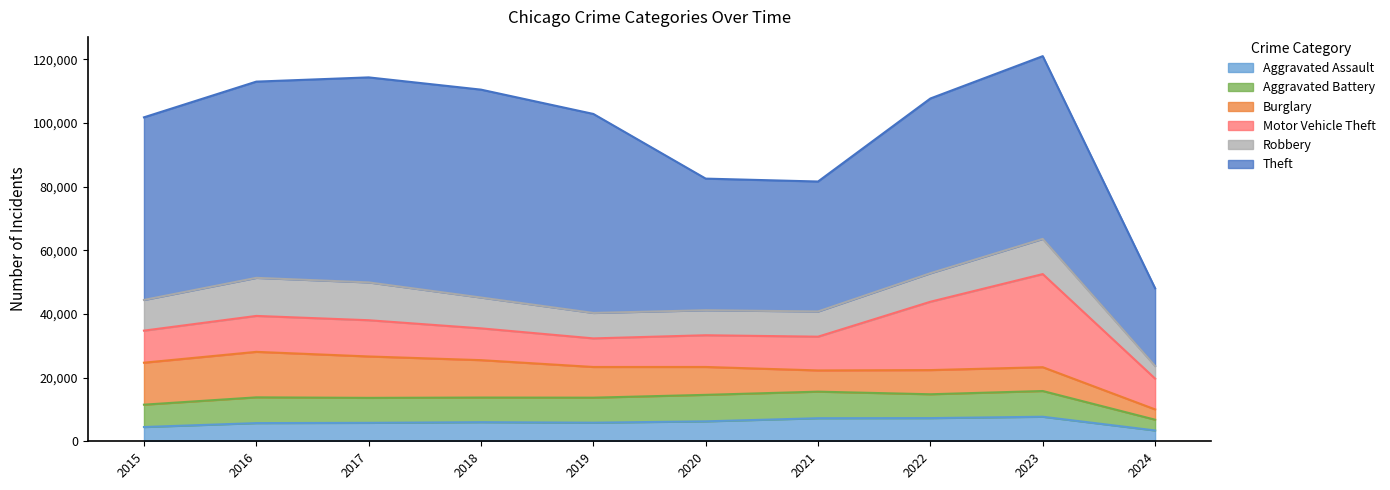

How many intersections are there between Aggravated Assault and Aggravated Battery?

1